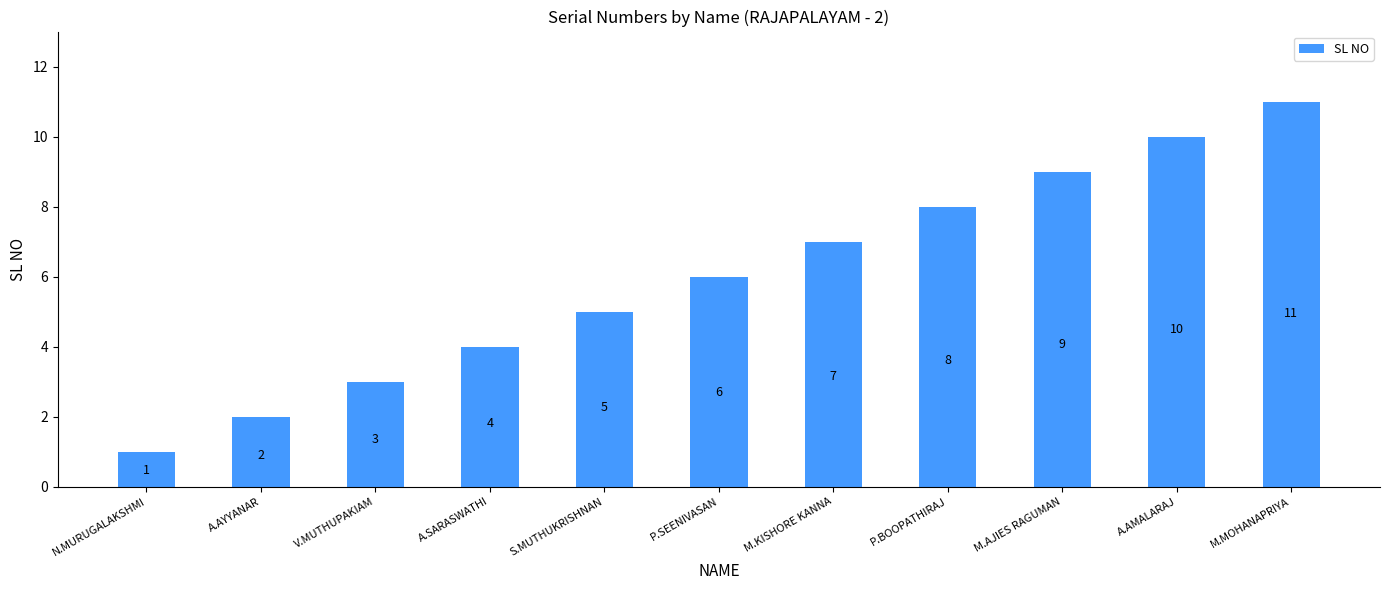

At which label is the value closest to 6?

P.SEENIVASAN